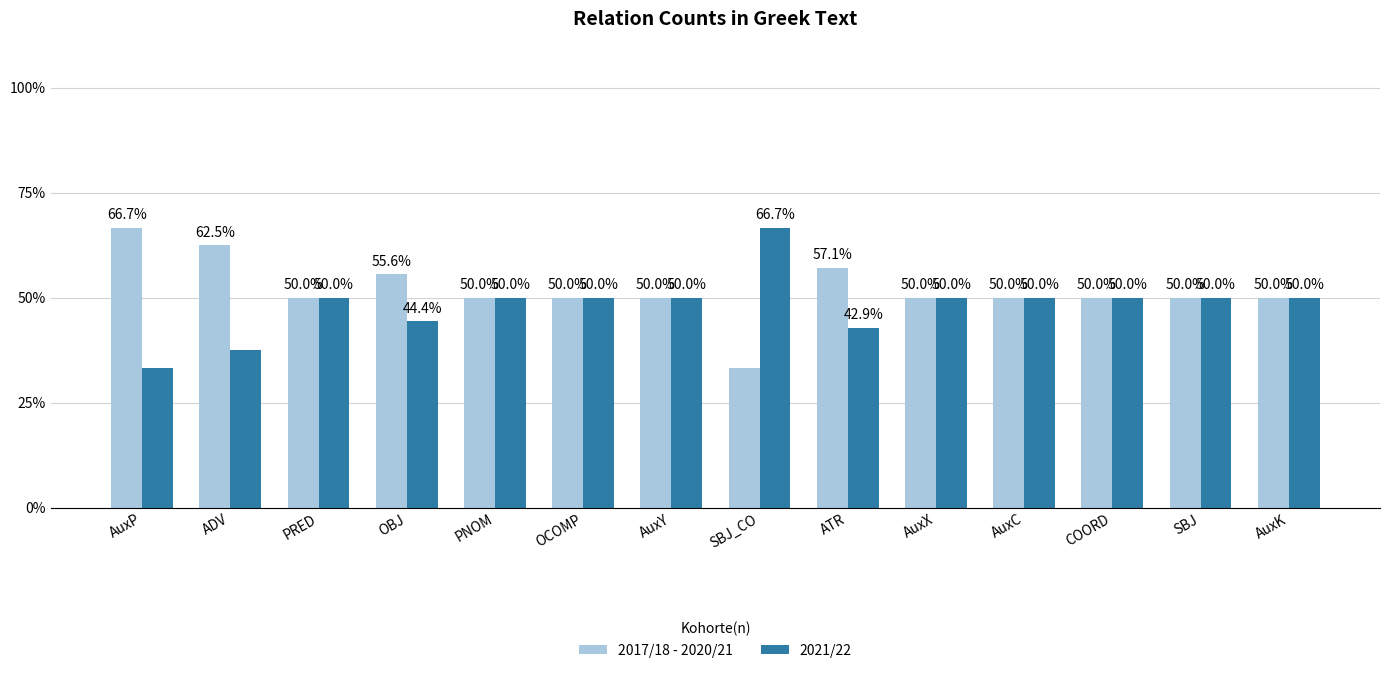

What is the maximum value shown in the chart?

66.7